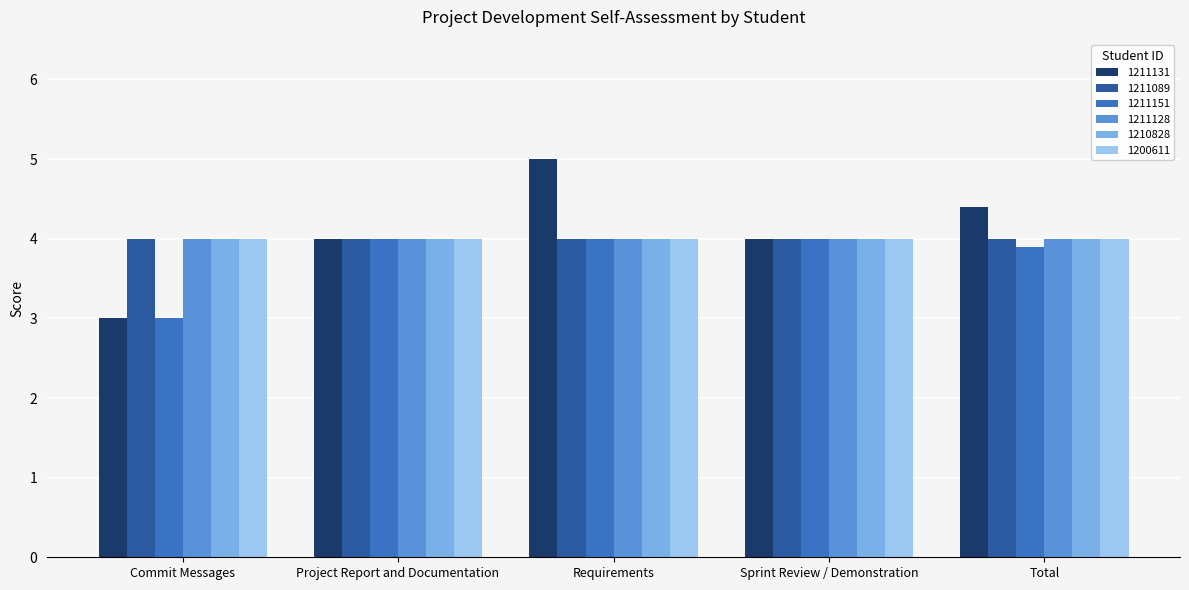

Which series has the largest total across all categories?

1211131